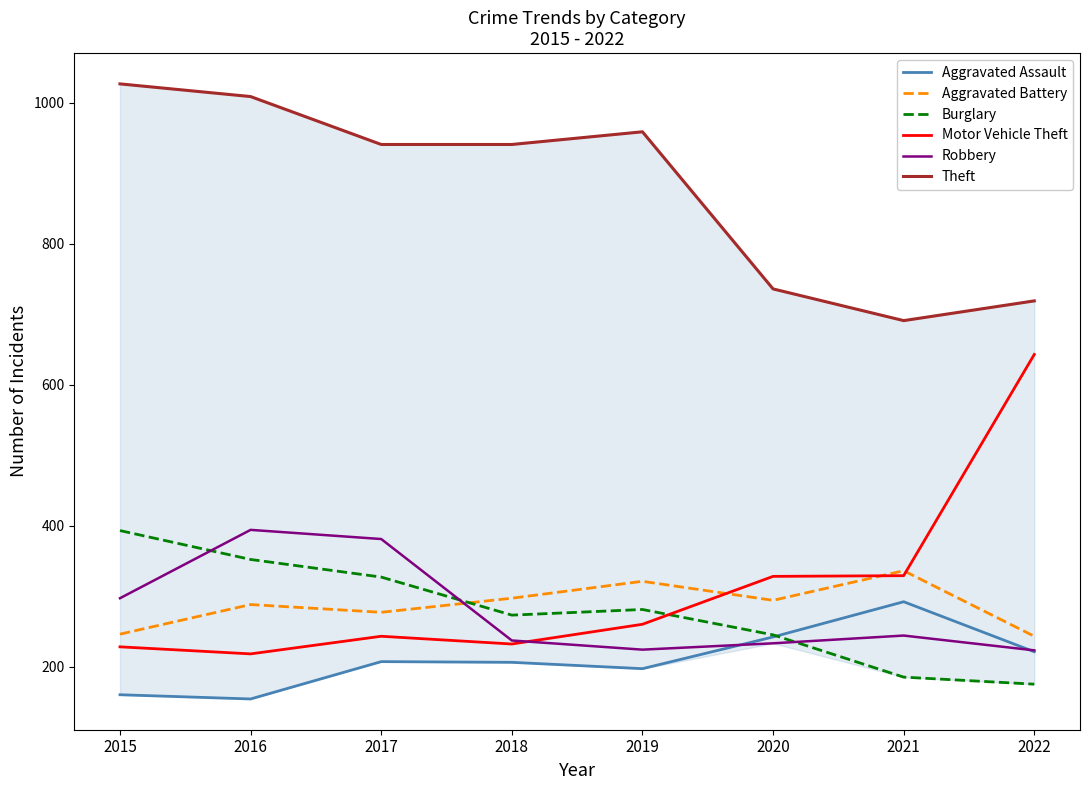

Where is Aggravated Battery nearest to the value 289?

2016